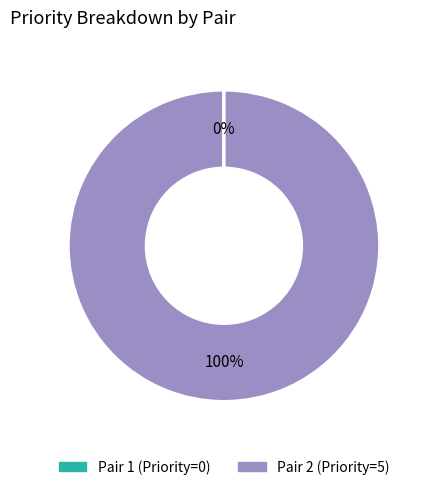

Which slice represents more than half of the pie?

Pair 2